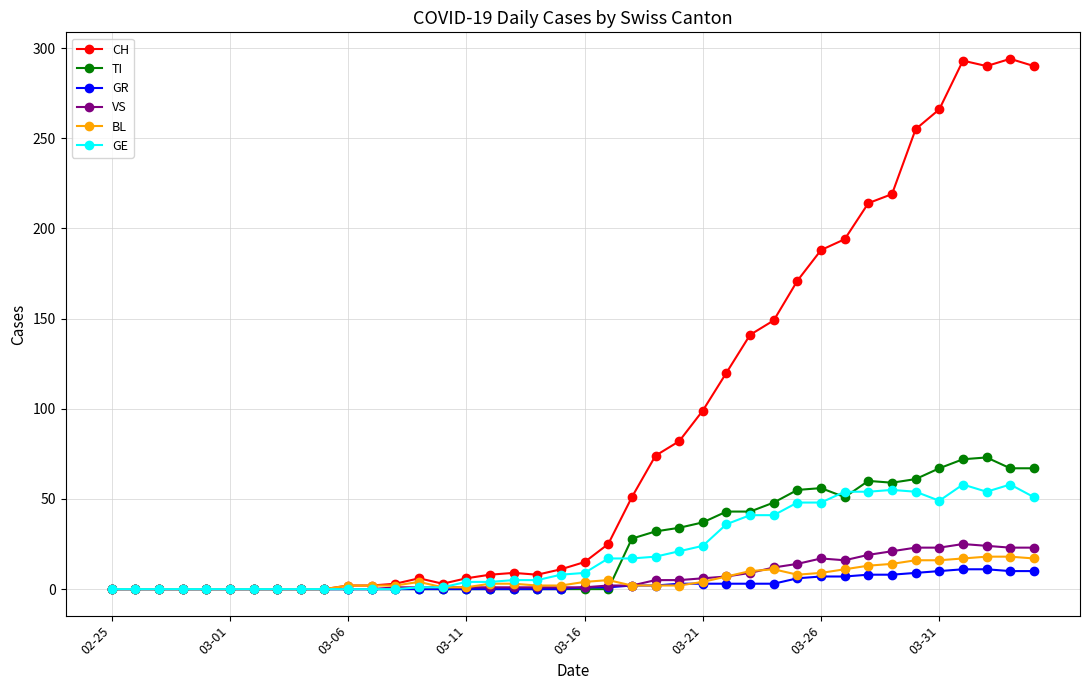

After their last crossing, which series has the higher values: BL or TI?

TI